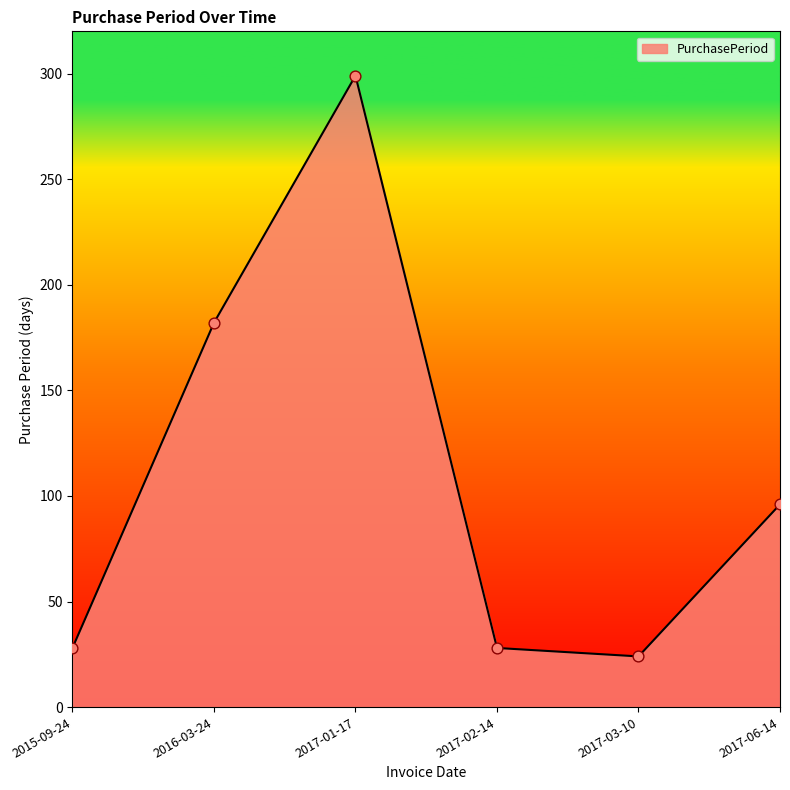

Approximately how many times larger is the value at 2017-01-17 compared to 2017-06-14?

3.1